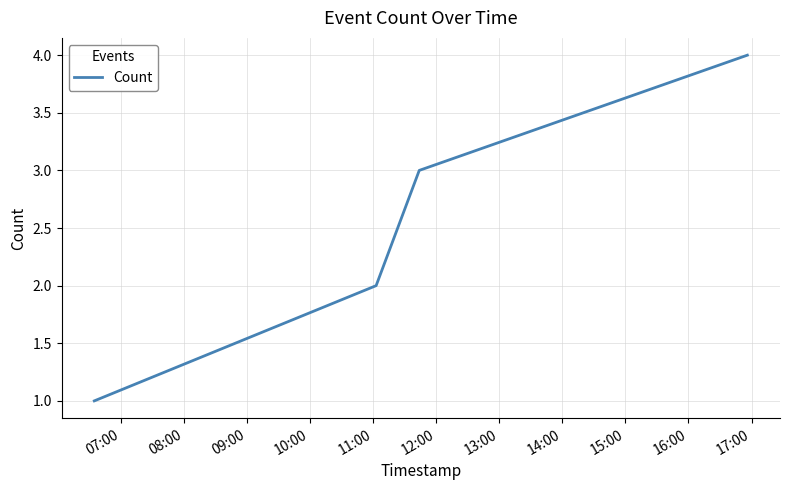

Does the chart have visible grid lines?

Yes